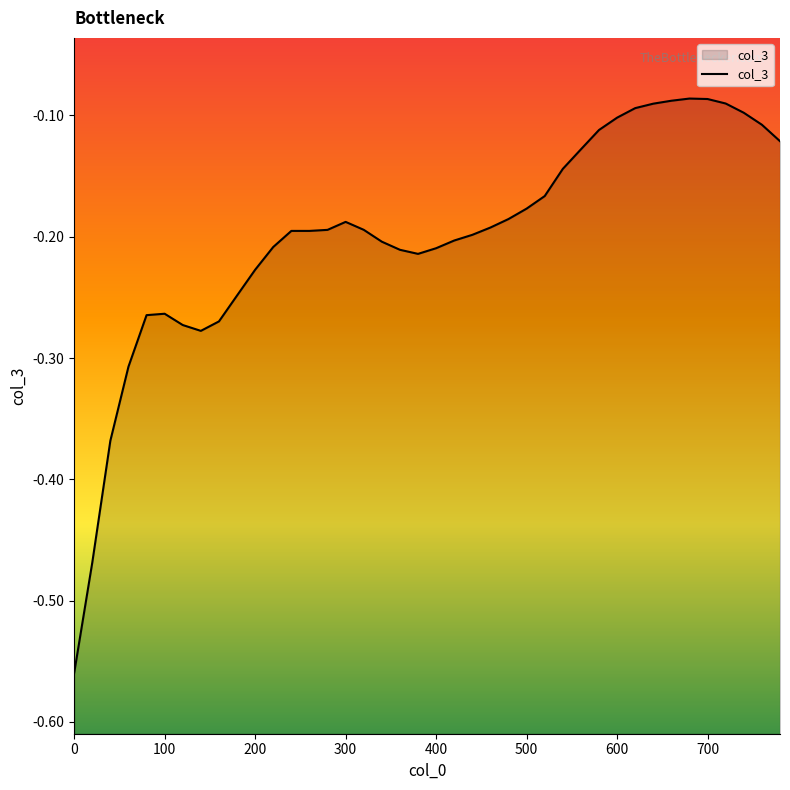

The value at 520 is -0.0. True or false?

False